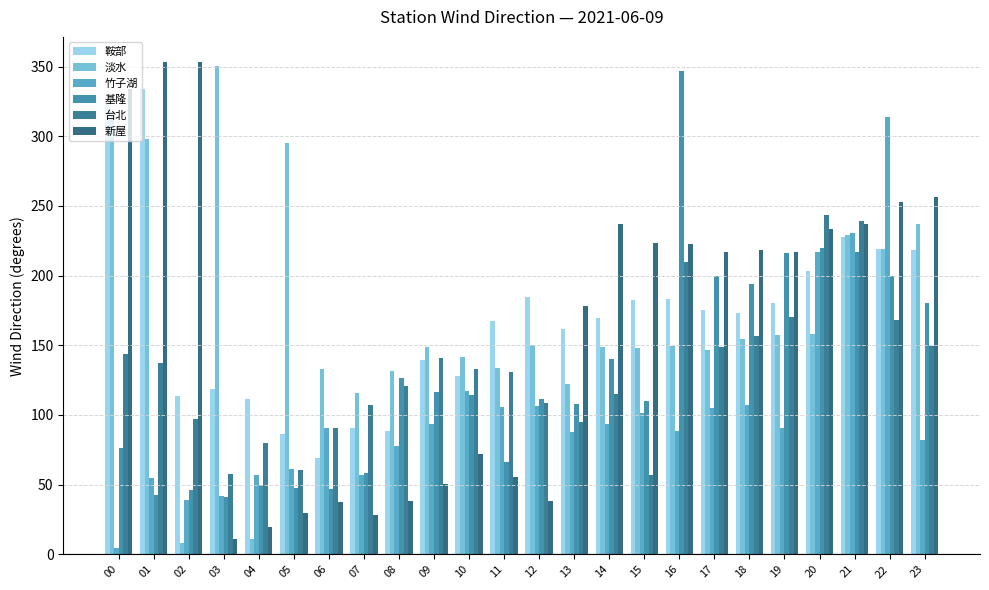

Is the value of 竹子湖 at 07 greater than the value of 基隆 at 13?

No